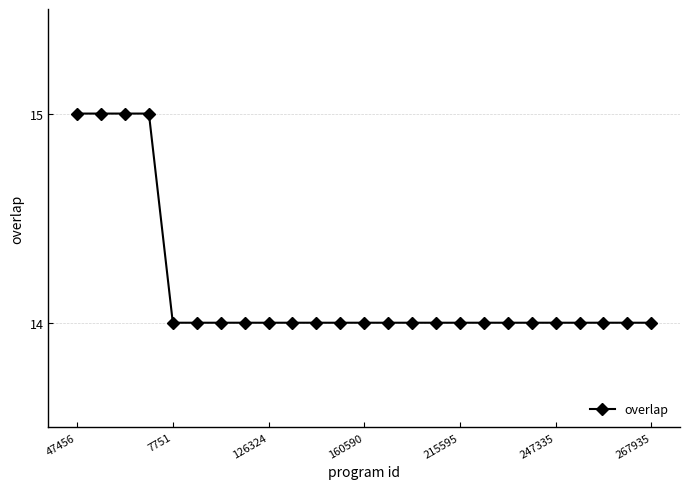

What is the value of the 8th point from the left?

14